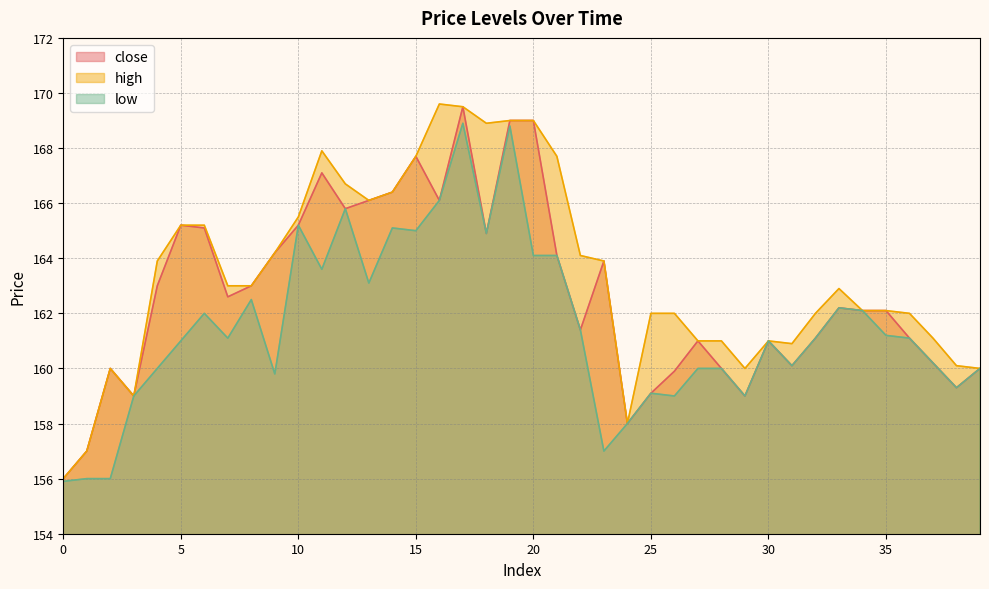

Between 0 and 26, which series saw the biggest shift?

high